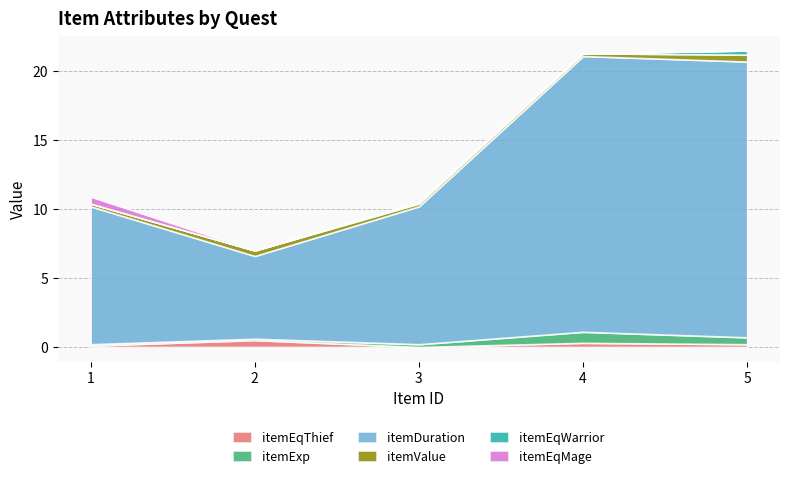

List the series in order of their peak value, highest first.

itemDuration, itemExp, itemEqThief, itemValue, itemEqMage, itemEqWarrior